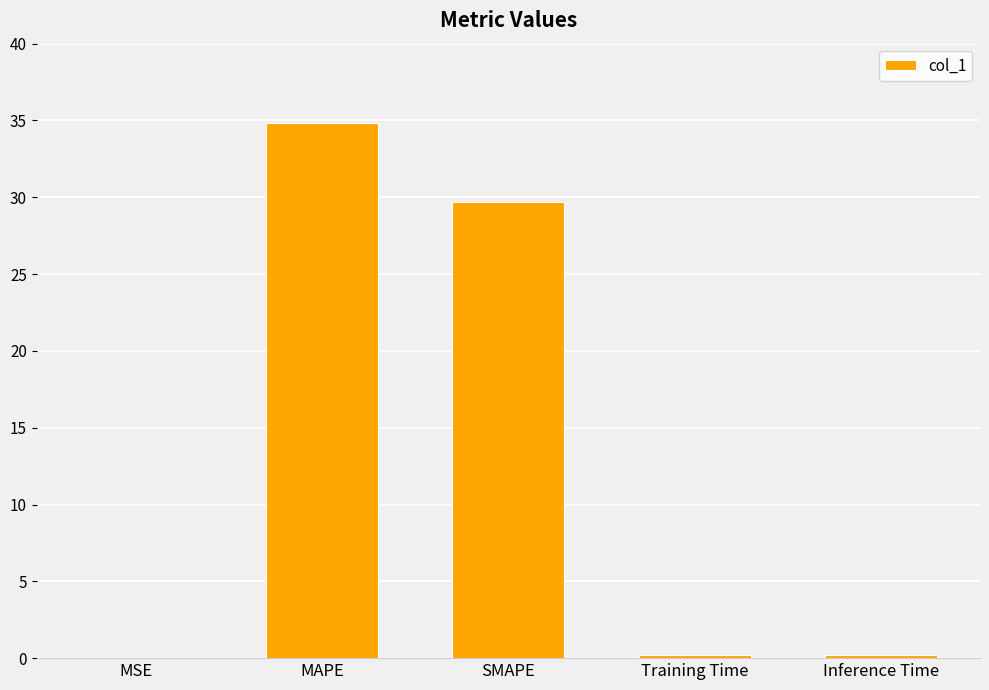

What is the greatest value displayed?

34.8